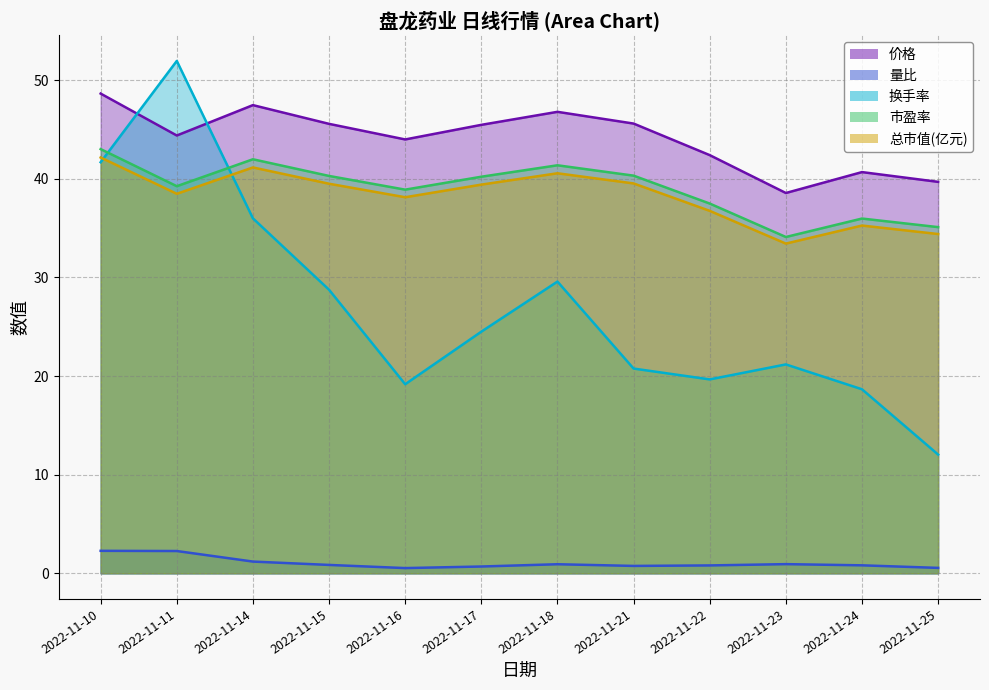

What is the difference between the maximum and minimum values in the 总市值(亿元) series?

8.7